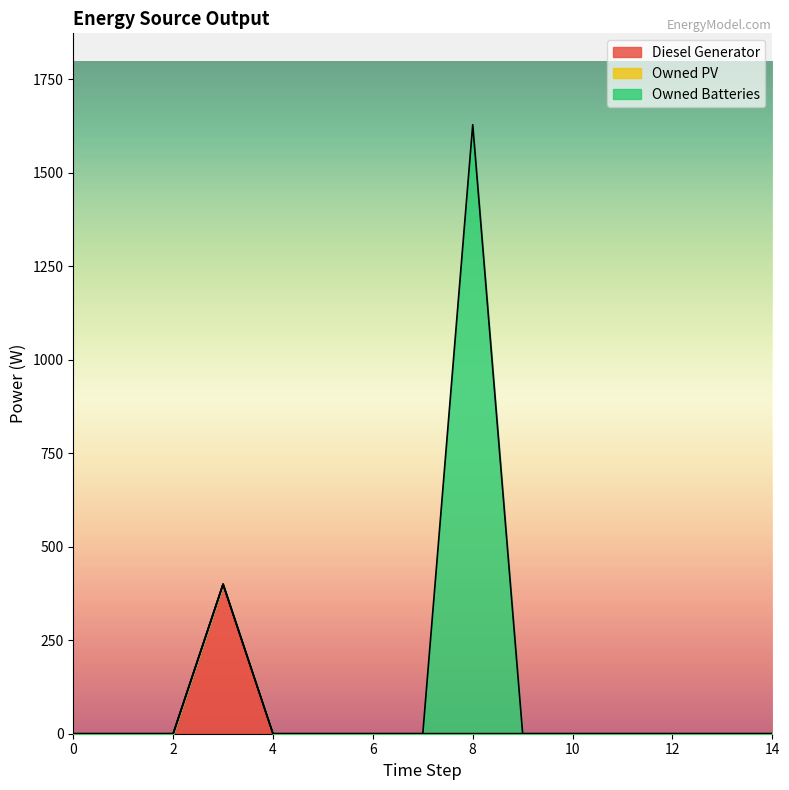

How many data points does each series have?

15